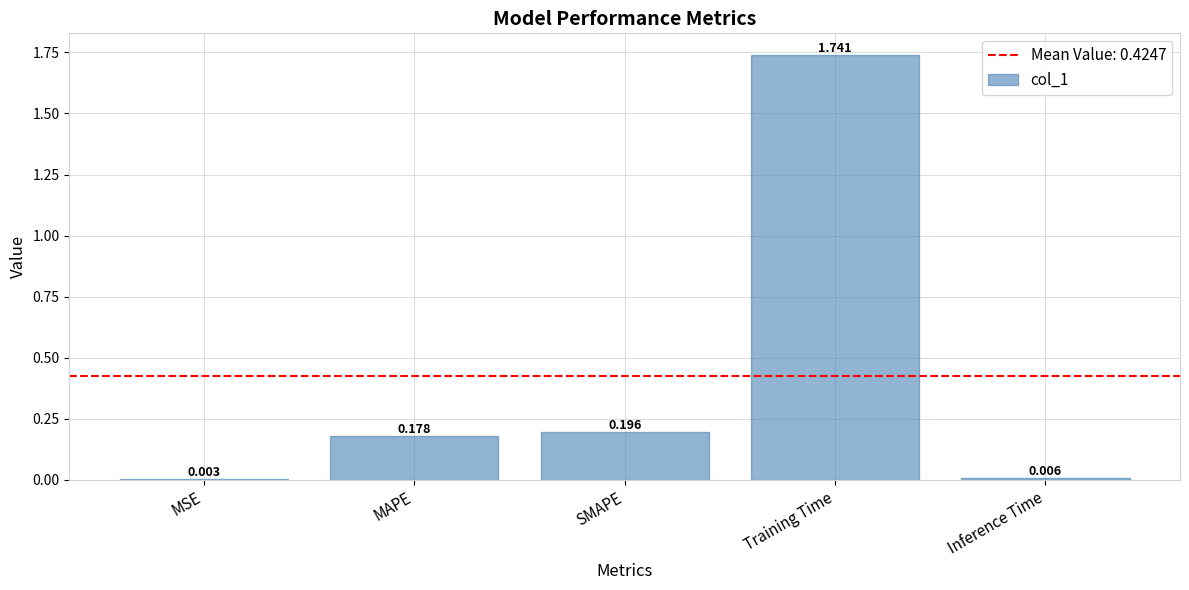

Which has a higher value, Inference Time or Training Time?

Training Time